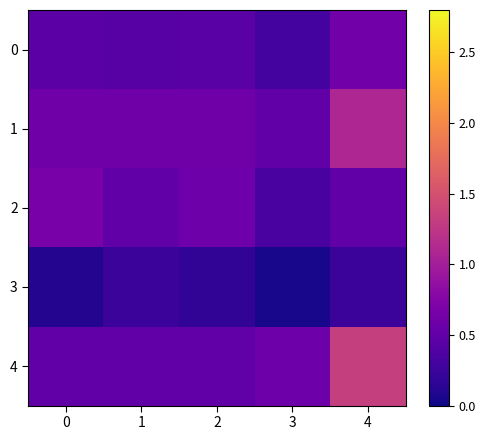

Reading left to right, extract all data points from this chart.

0: 0=0.5	1=0.4	2=0.4	3=0.3	4=0.6
1: 0=0.6	1=0.6	2=0.6	3=0.5	4=1.1
2: 0=0.7	1=0.5	2=0.6	3=0.3	4=0.5
3: 0=0.1	1=0.2	2=0.2	3=0.1	4=0.2
4: 0=0.5	1=0.5	2=0.5	3=0.6	4=1.3